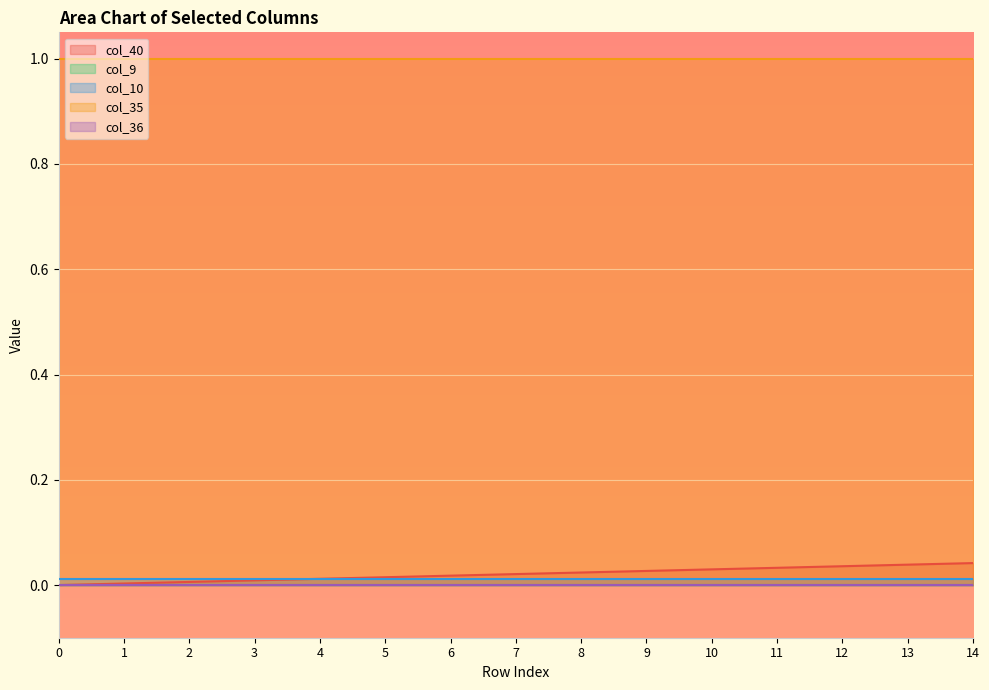

True or false: col_40 has a value of 0.0 at 2.

True